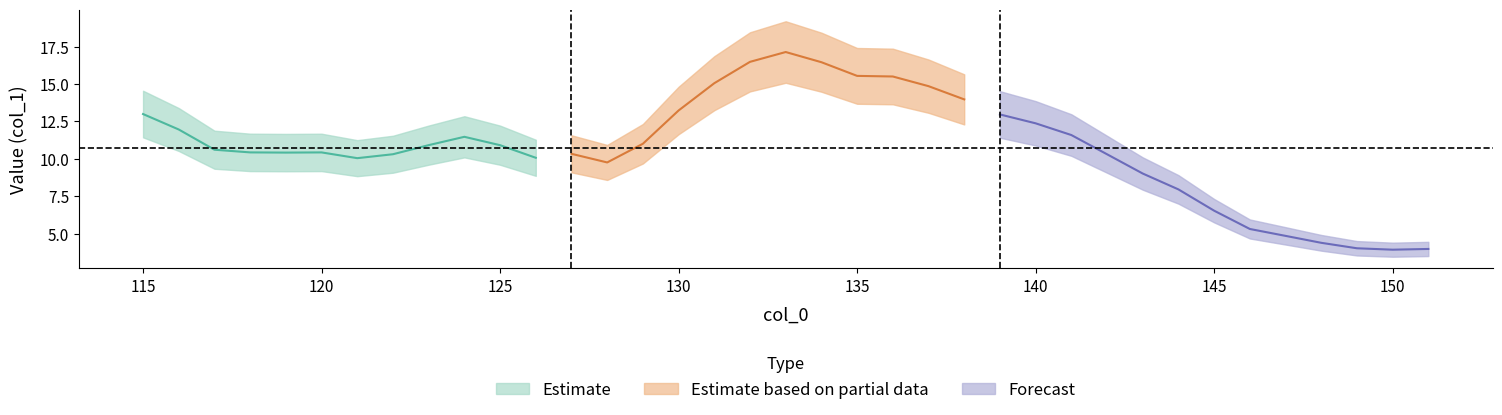

Where is the first local minimum?

119